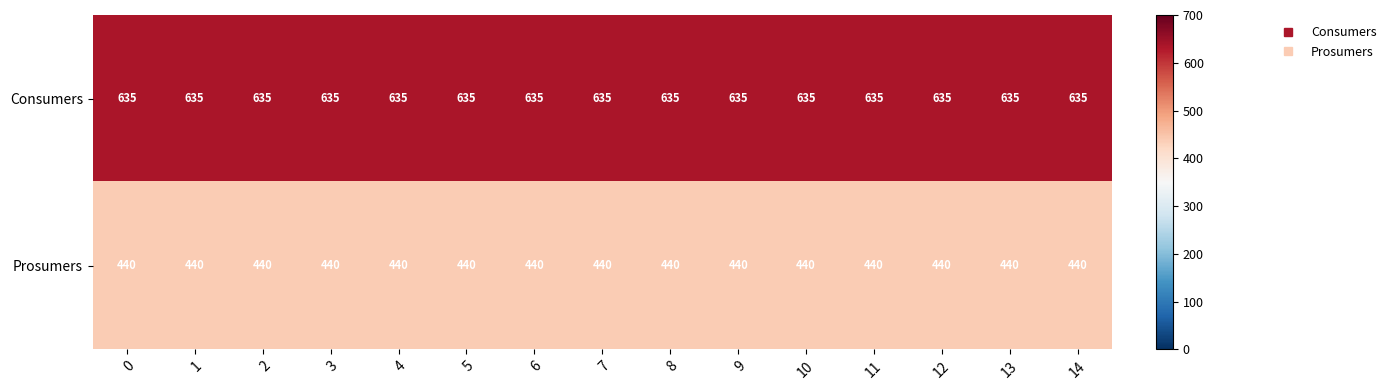

The Prosumers series shows 440 at 11. True or false?

True